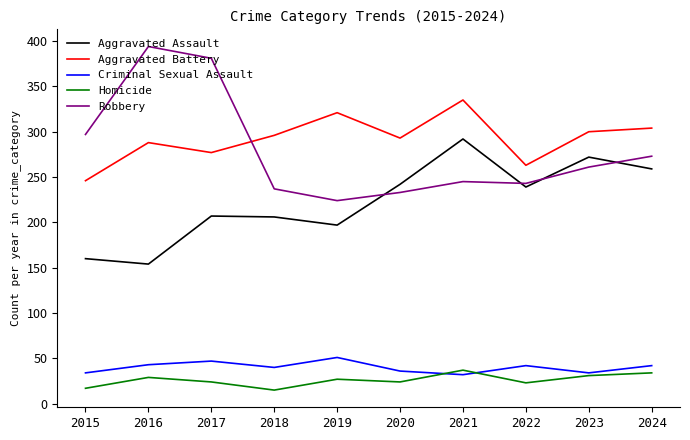

At which label is Robbery closest to 309?

2015